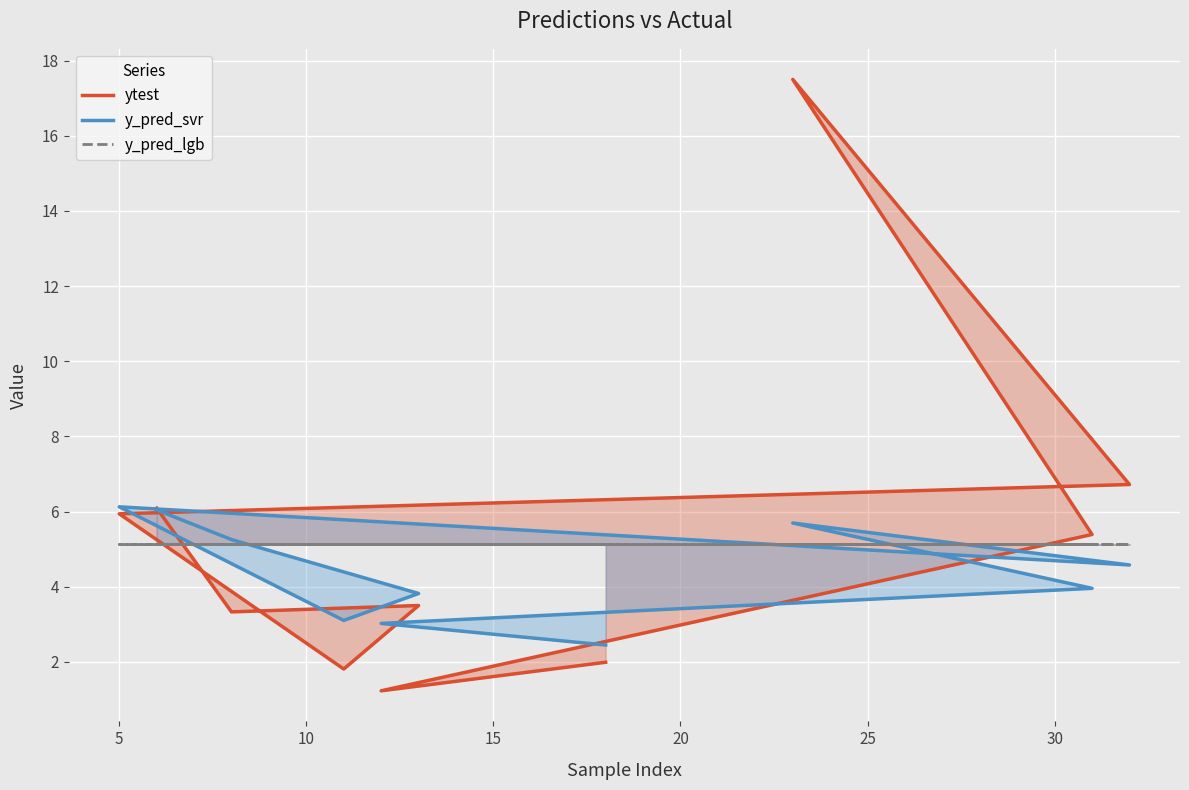

The y_pred_lgb series shows 8.9 at 5. True or false?

False